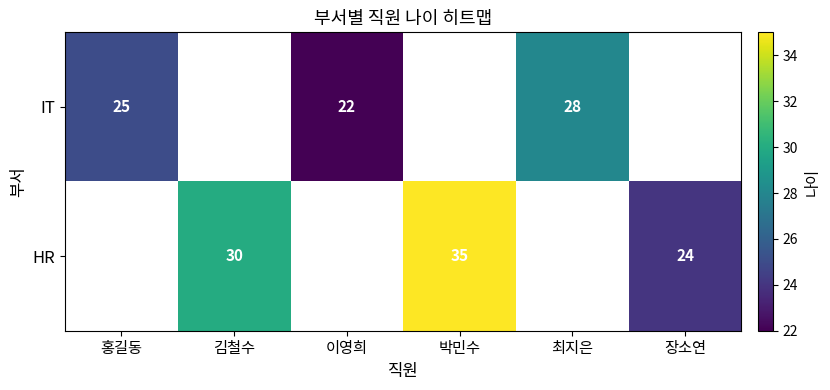

What is the difference between the IT values at 이영희 and 최지은?

6